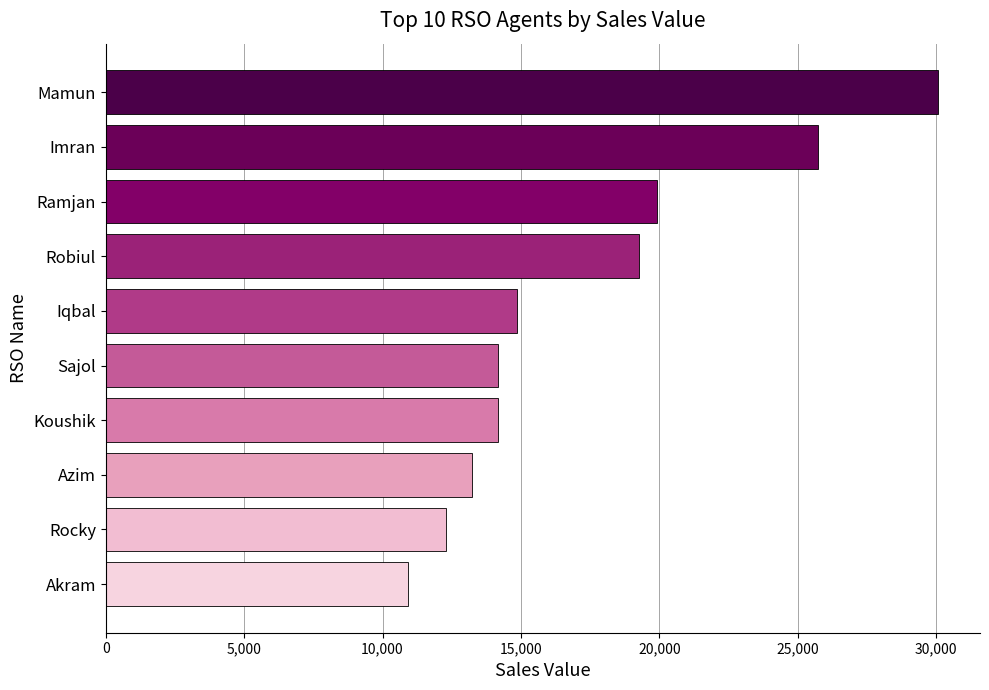

The chart shows a value of 19903 at Ramjan. True or false?

True